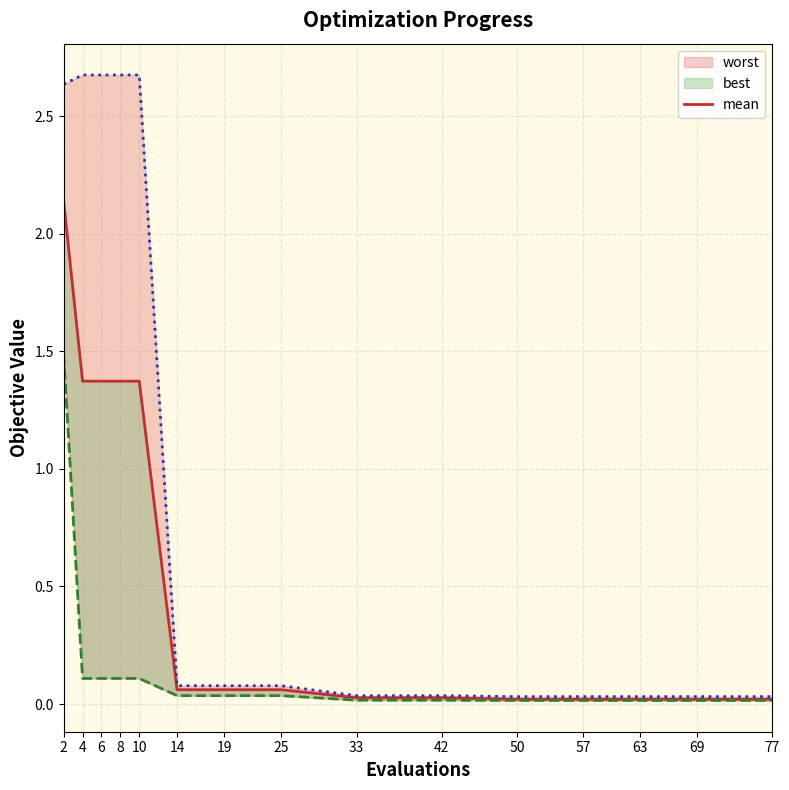

Reading left to right, list all the values displayed in this chart.

2.1	1.4	1.4	1.4	1.4	0.1	0.1	0.1	0.0	0.0	0.0	0.0	0.0	0.0	0.0